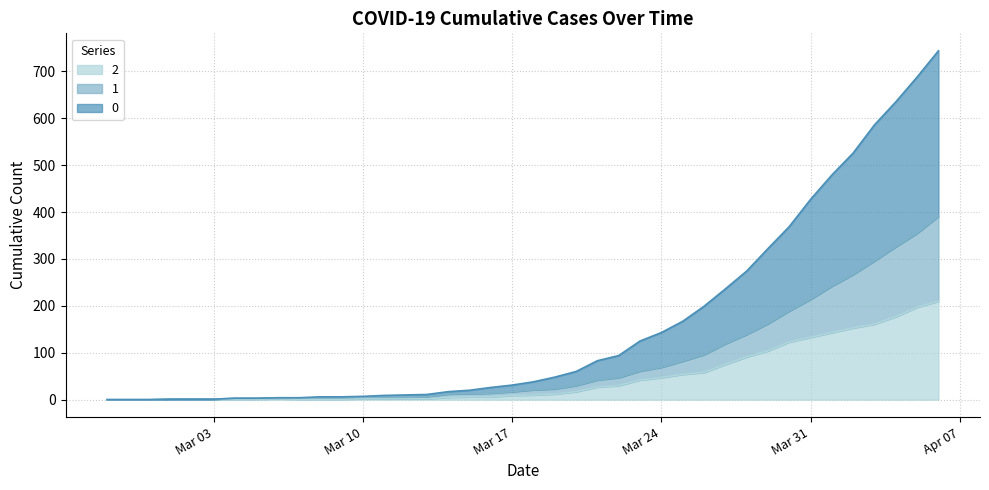

Where is 0 nearest to the value 372?

2020-03-30